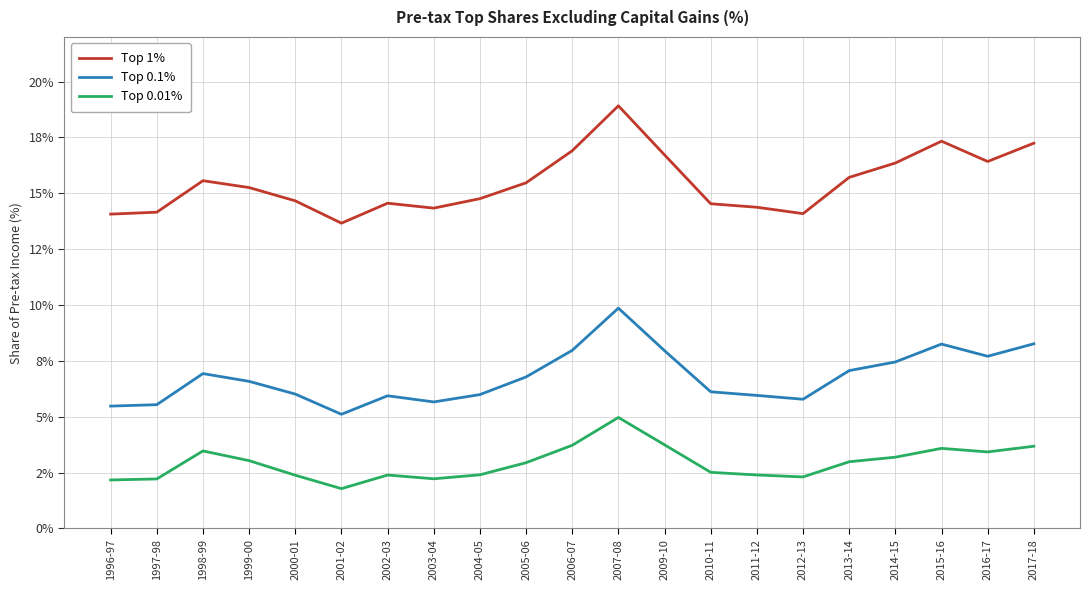

Is the value of Top 0.01% at 2006-07 greater than the value of Top 0.1% at 2005-06?

No